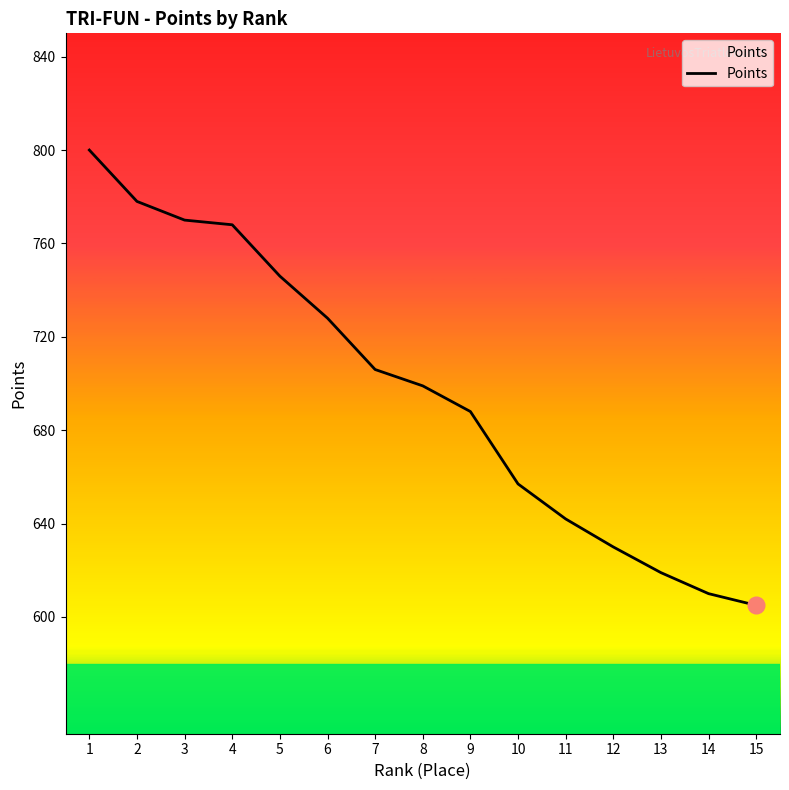

The chart shows a value of 1133 at 8. True or false?

False